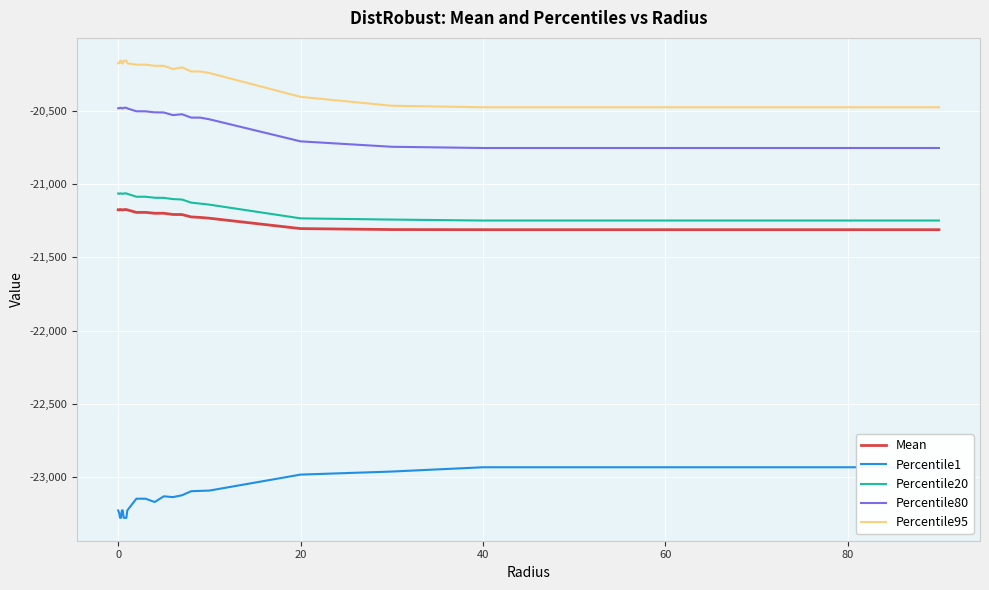

True or false: Percentile1 and Mean intersect in this chart.

False